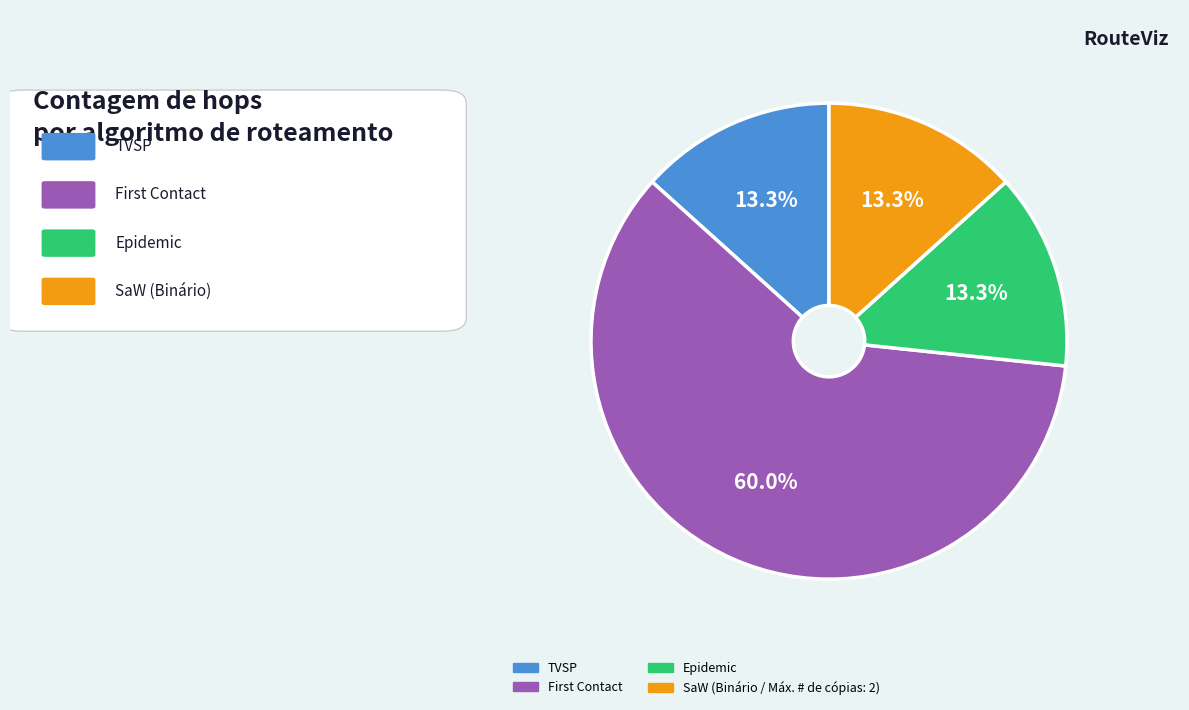

Which slice is the largest?

First Contact